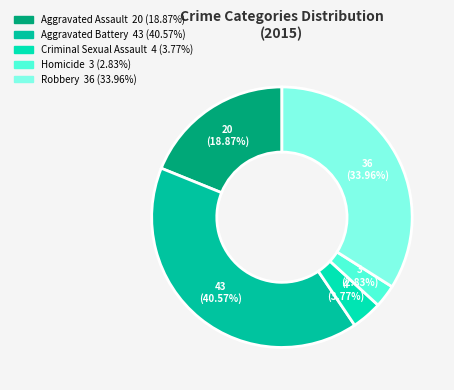

Does Aggravated Battery account for over 50% of the chart?

No